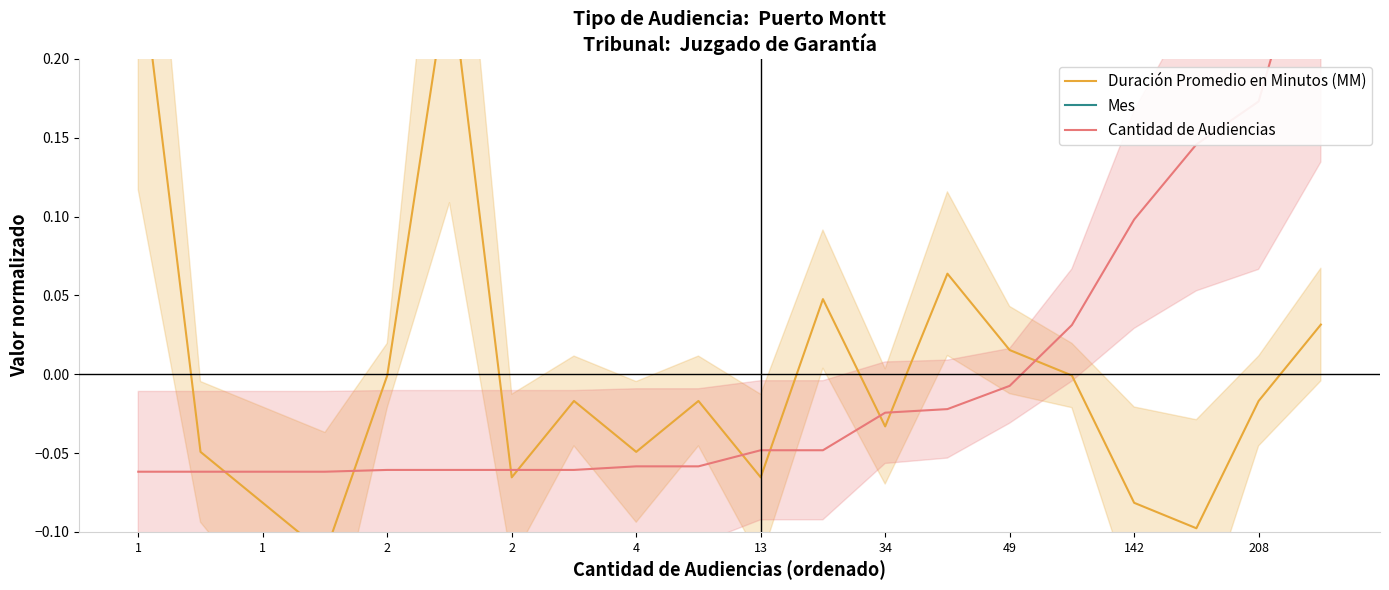

How many times do Duración Promedio en Minutos (MM) and Cantidad de Audiencias cross each other?

9